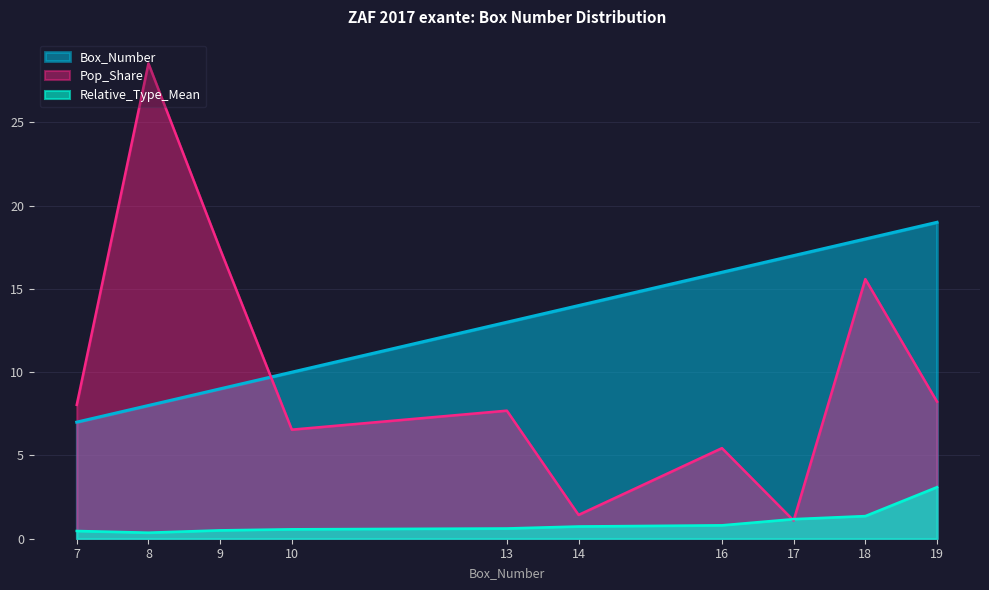

Which series has the largest total across all categories?

Box_Number